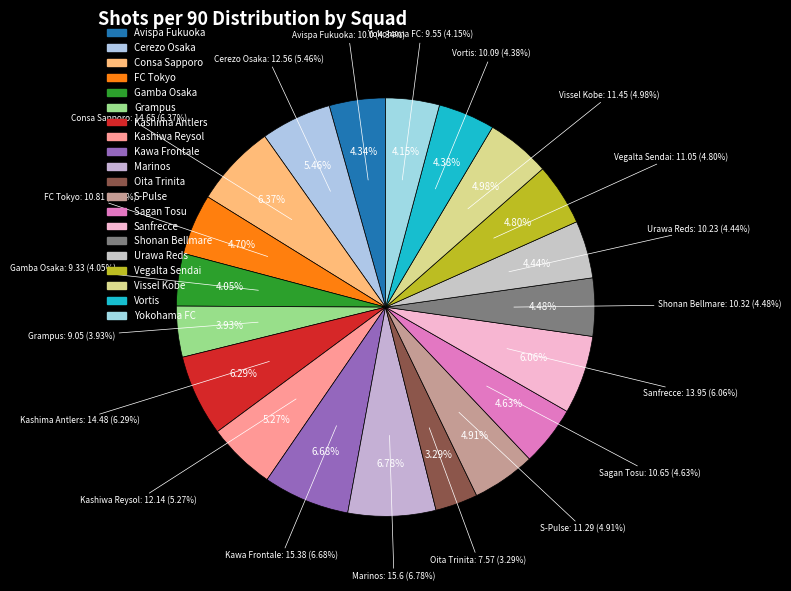

What is the change in value from Consa Sapporo to Grampus?

-5.6